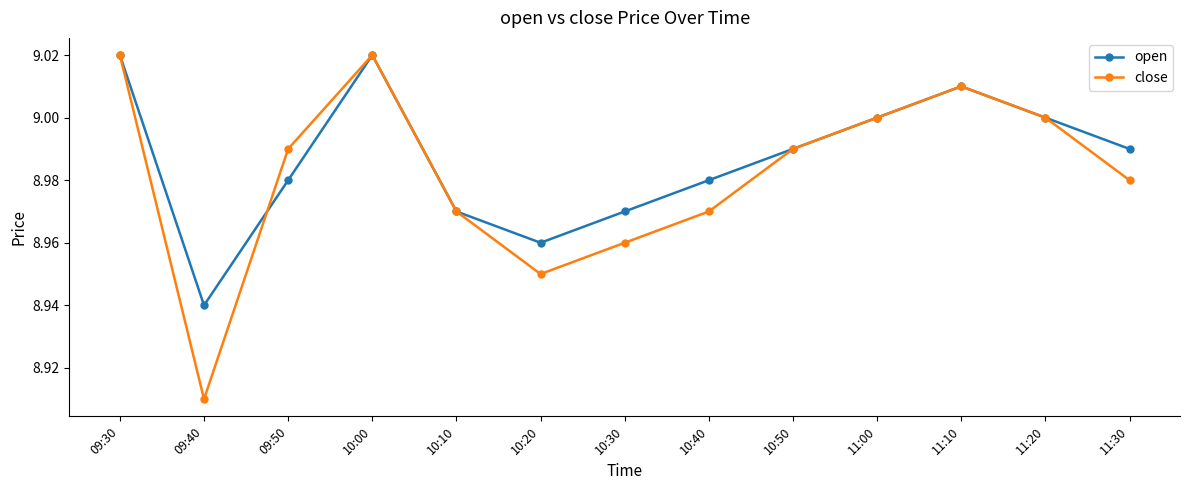

At how many categories does at least one series exceed 8?

13